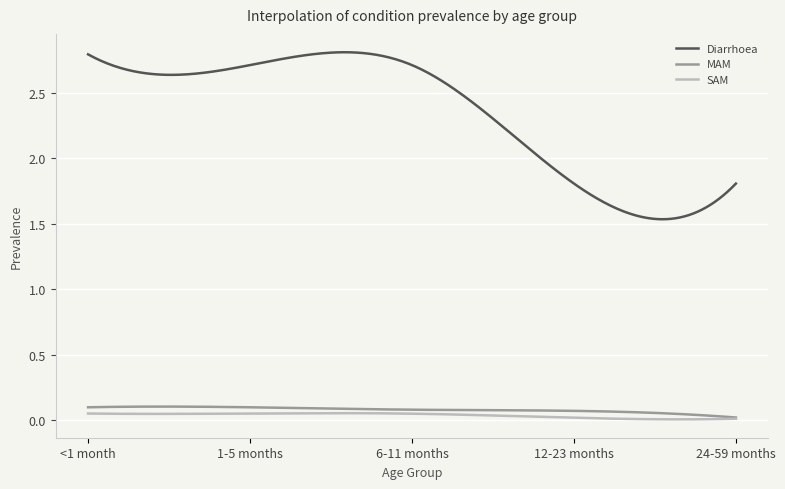

True or false: Diarrhoea and SAM intersect in this chart.

False